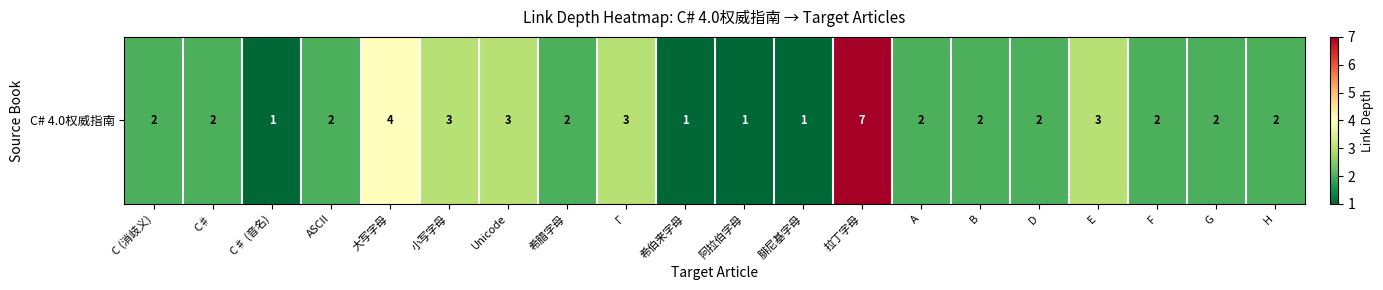

What is the sum of all values?

47